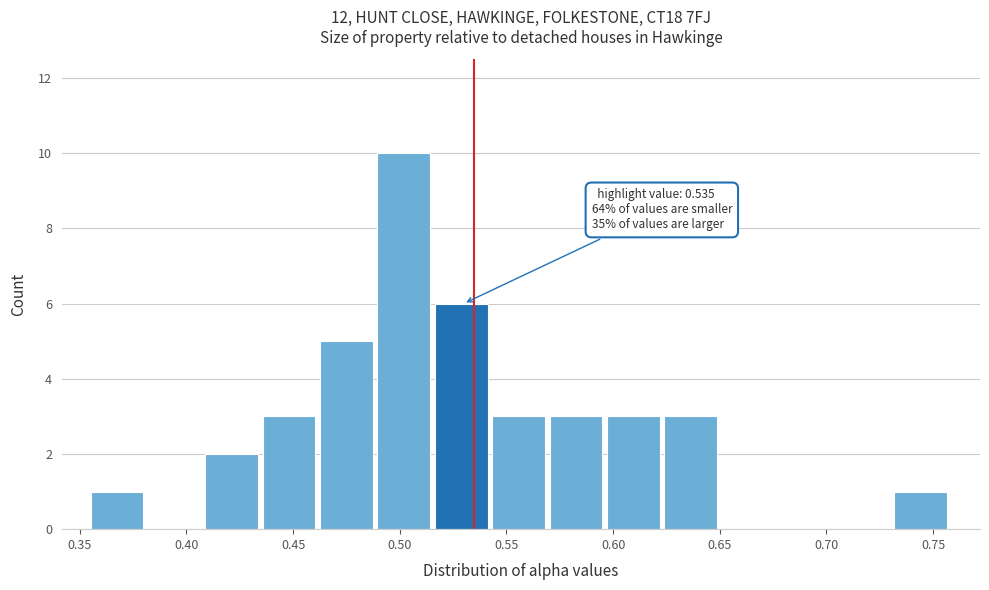

Which range on the x-axis has the tallest bar?

0.490 to 0.515